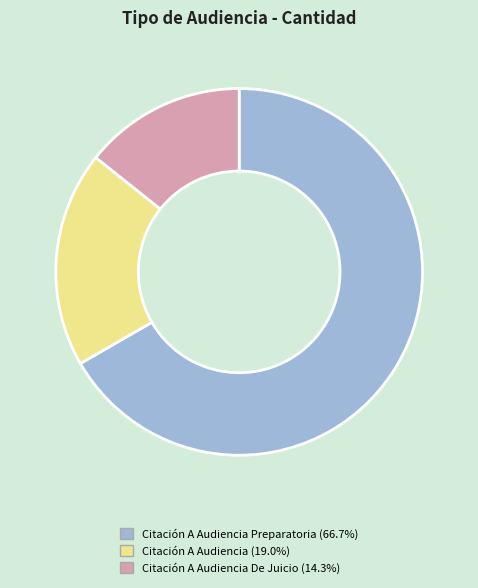

How many slices are in this pie chart?

3